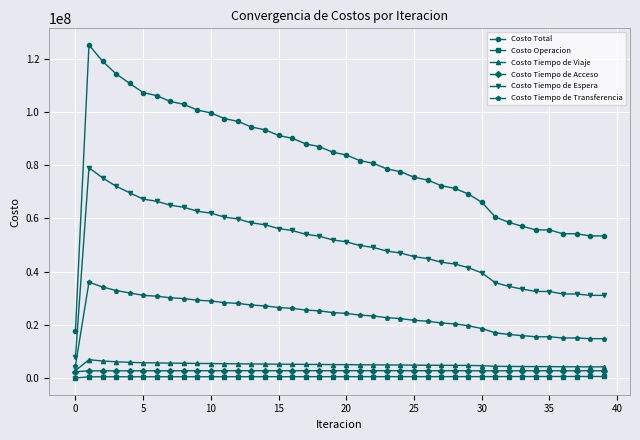

Which series has the largest total across all categories?

Costo Total